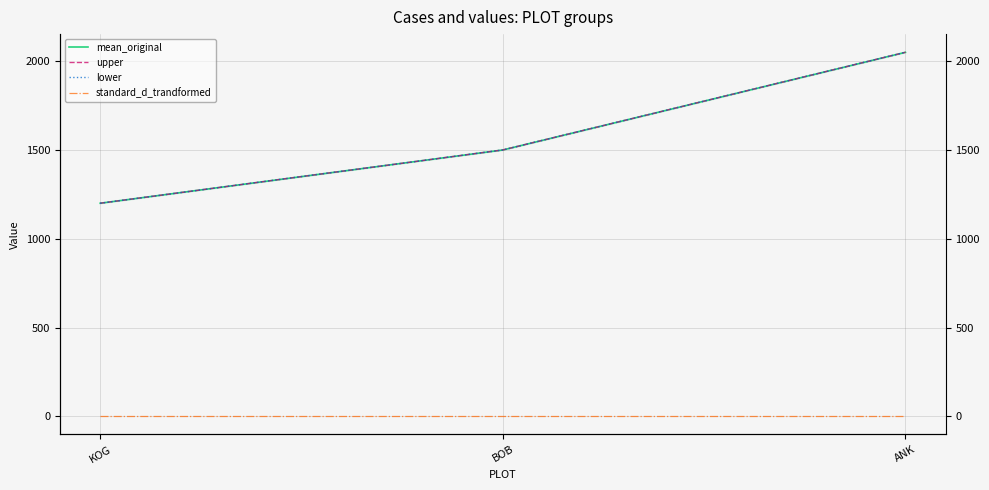

At which label does mean_original reach its minimum?

KOG